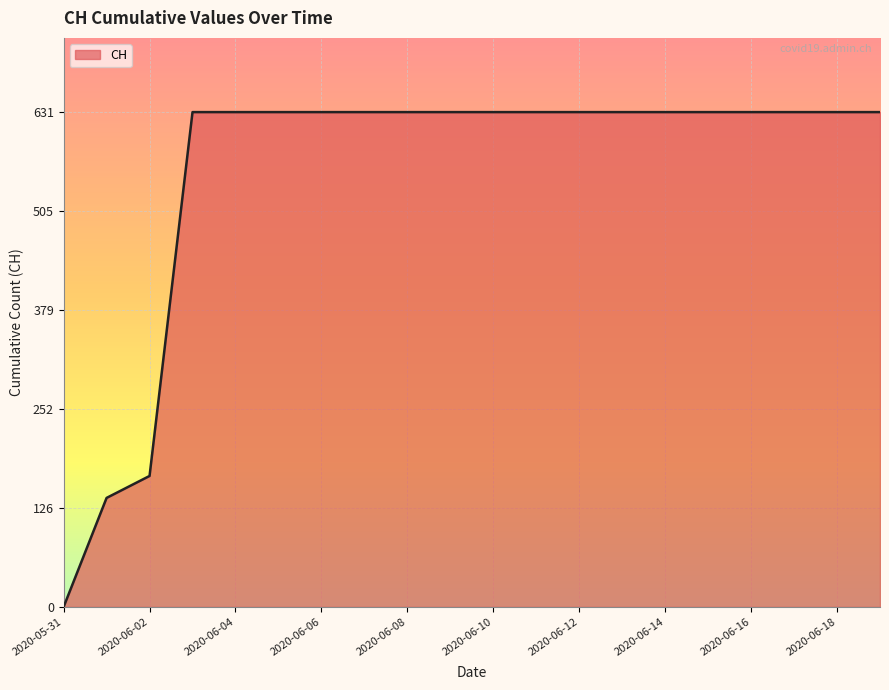

Is this an area chart (filled region under the line)?

Yes